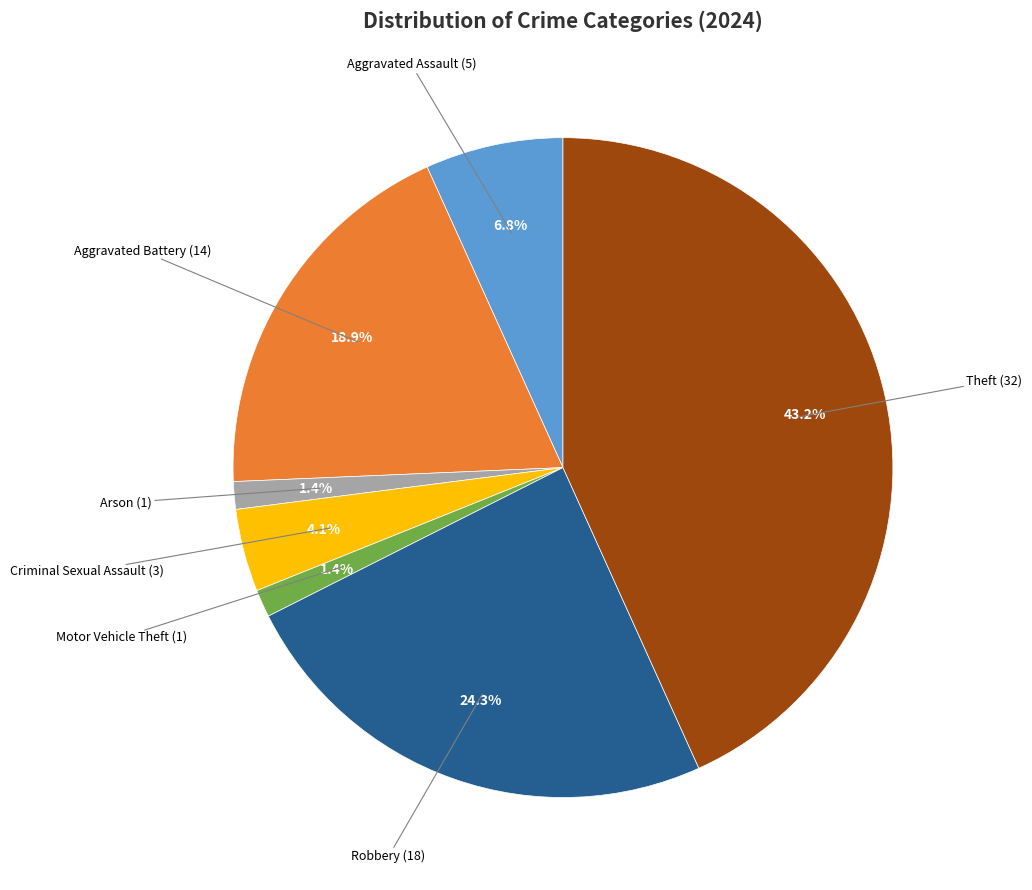

Is there a majority slice in this chart?

No